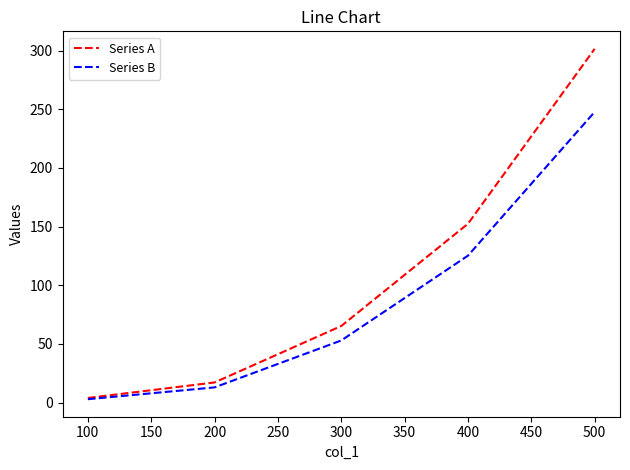

True or false: Series A has a value of 152.4 at 400.

True